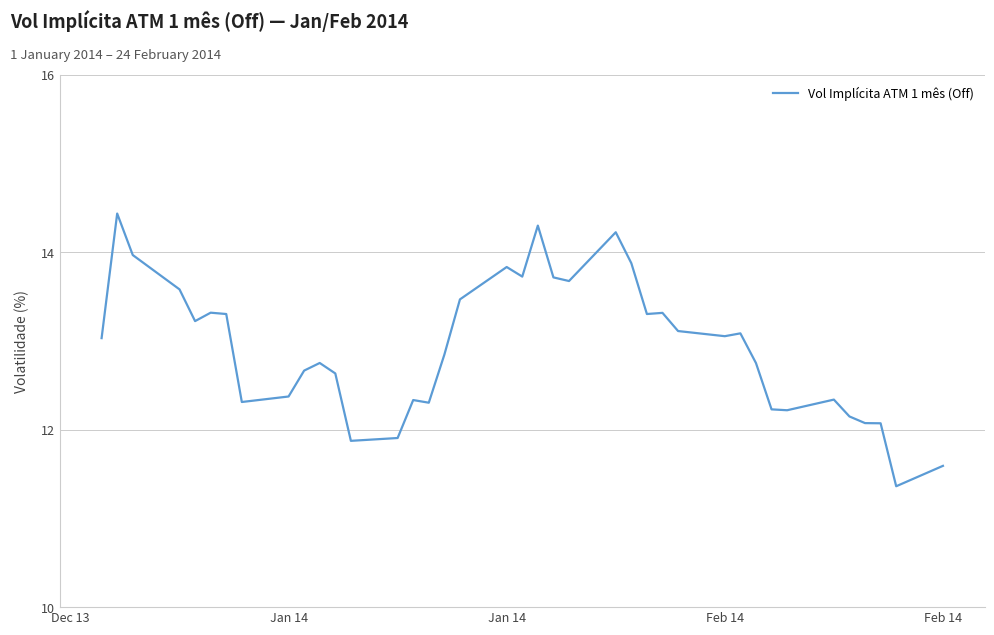

What is the maximum value shown in the chart?

14.4